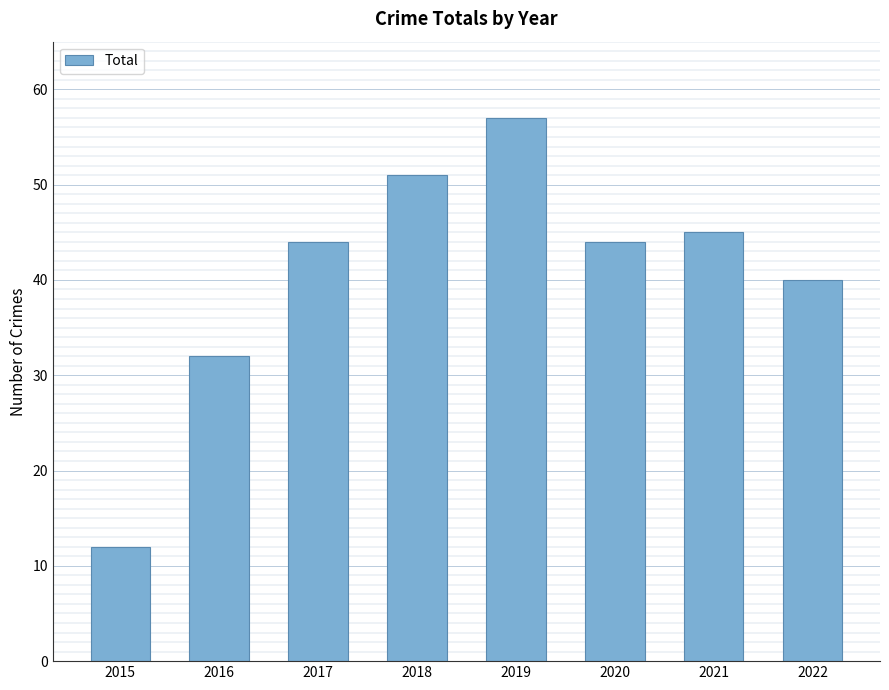

What is the maximum value shown in the chart?

57